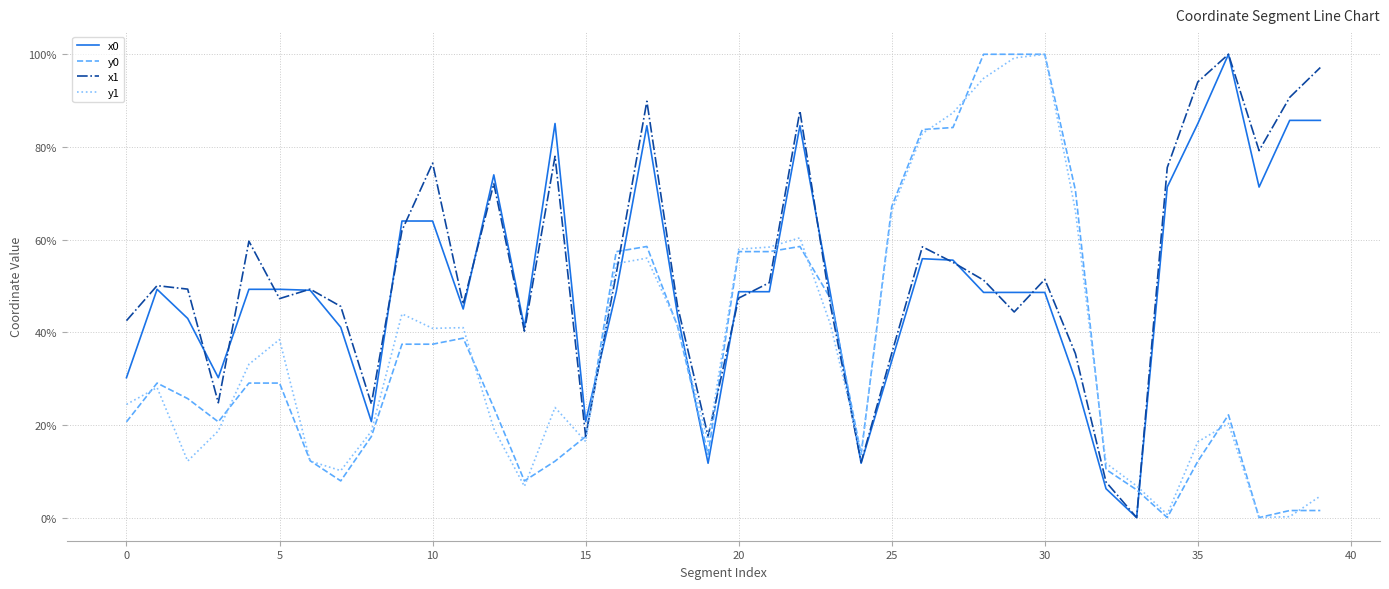

How many values in the x1 series exceed 50?

20